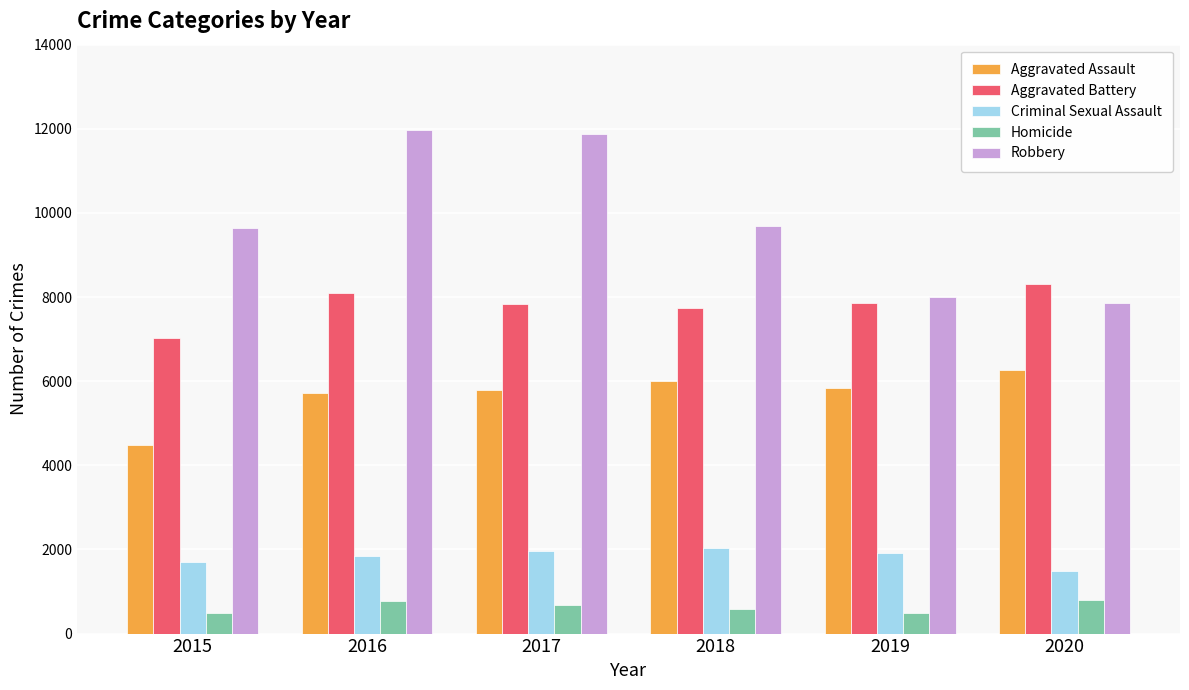

What is the spread (max minus min) of values at 2016?

11174